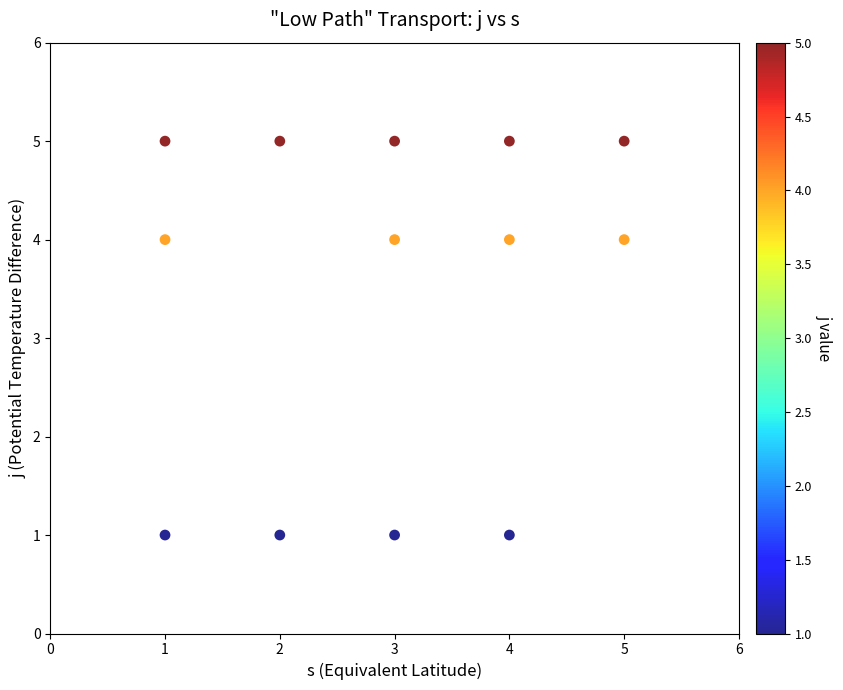

What is the range of X values (max minus min)?

4